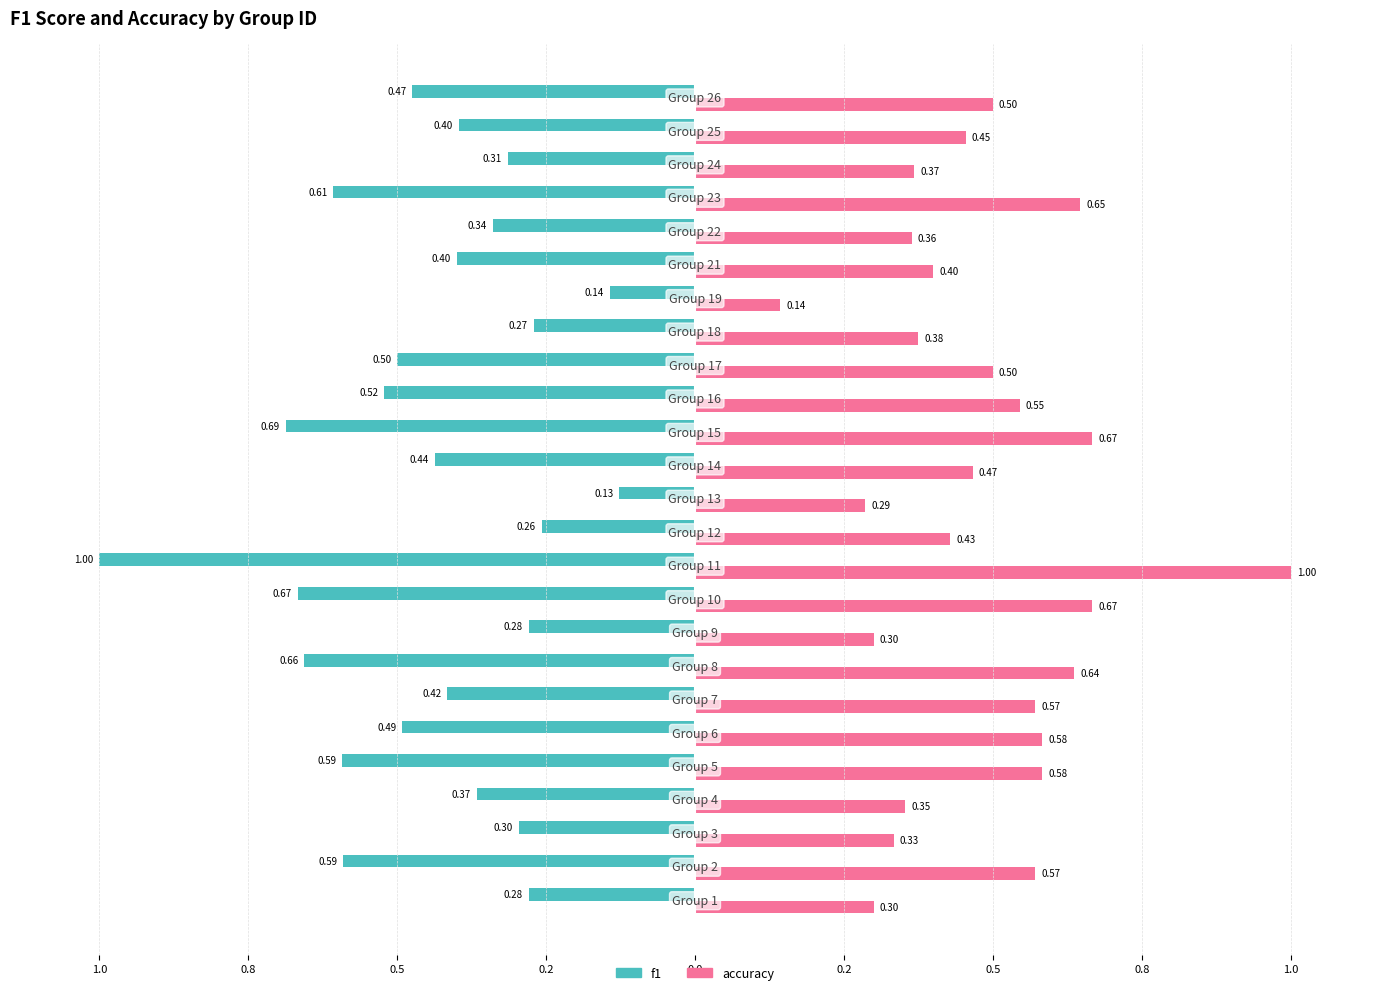

At how many categories does at least one series exceed 0?

25